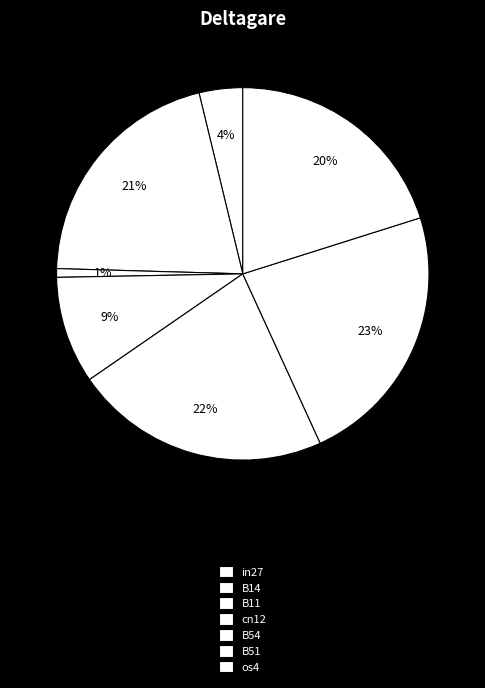

Is there a majority slice in this chart?

No